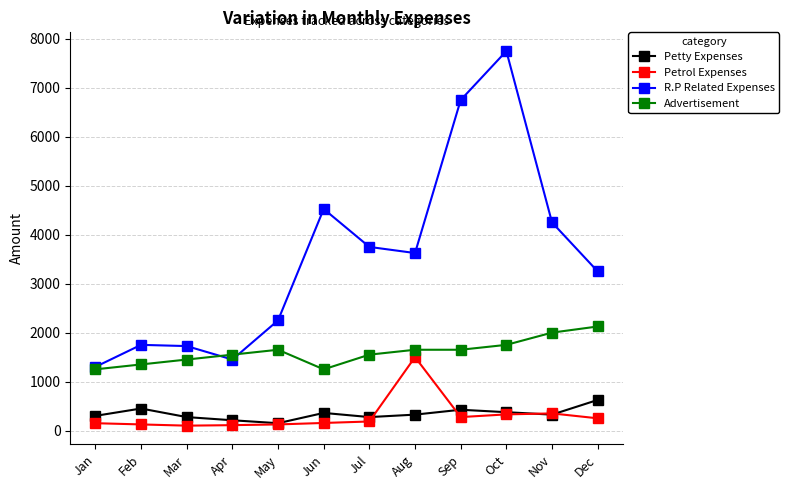

True or false: Petrol Expenses and Advertisement cross at least once.

False